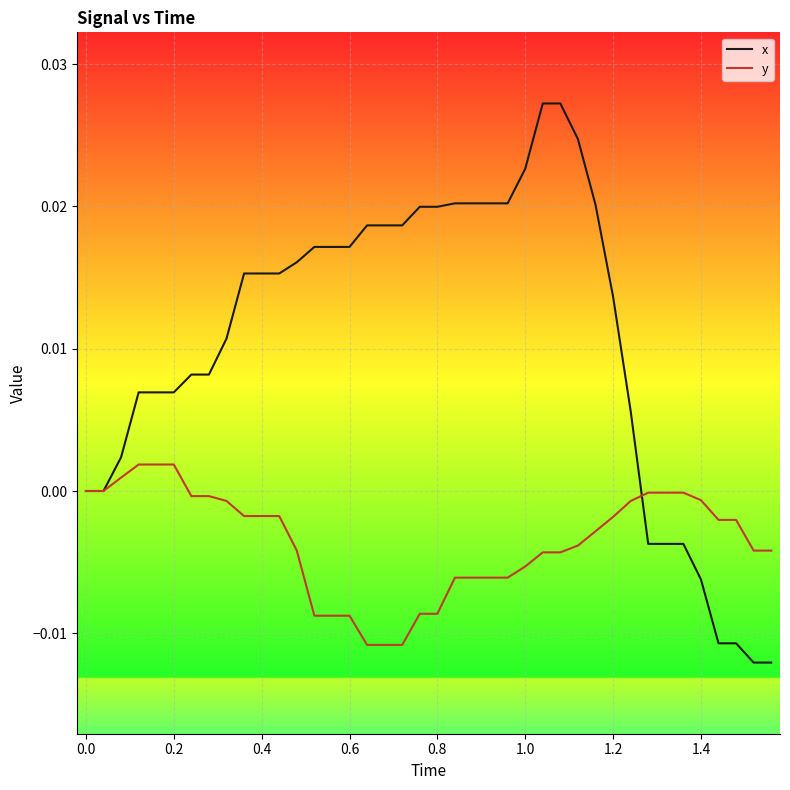

Rank the series by their average value, from lowest to highest.

y, x